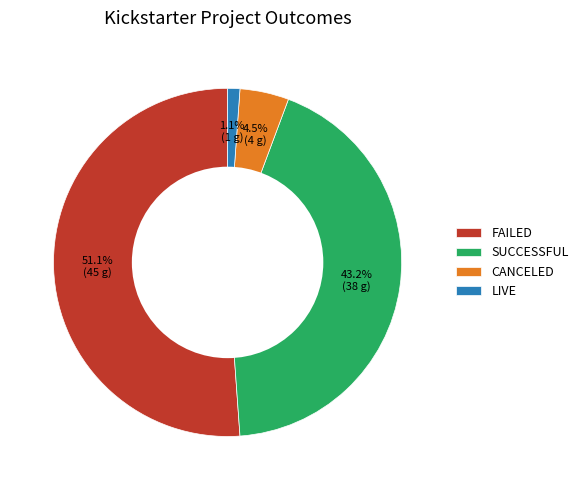

Is the sum of FAILED and CANCELED greater than half?

Yes